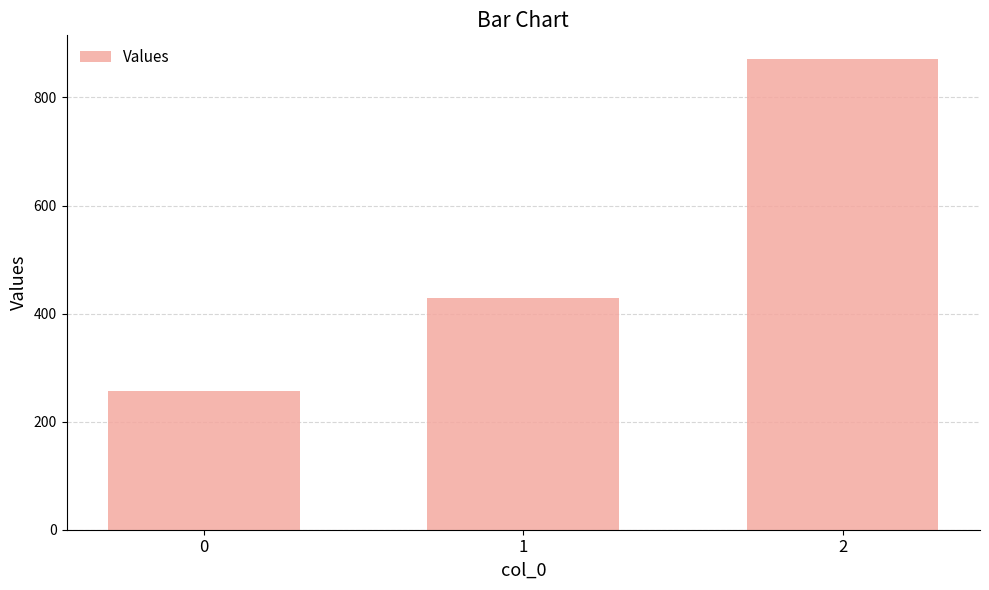

Between 0 and 1, which is larger?

1